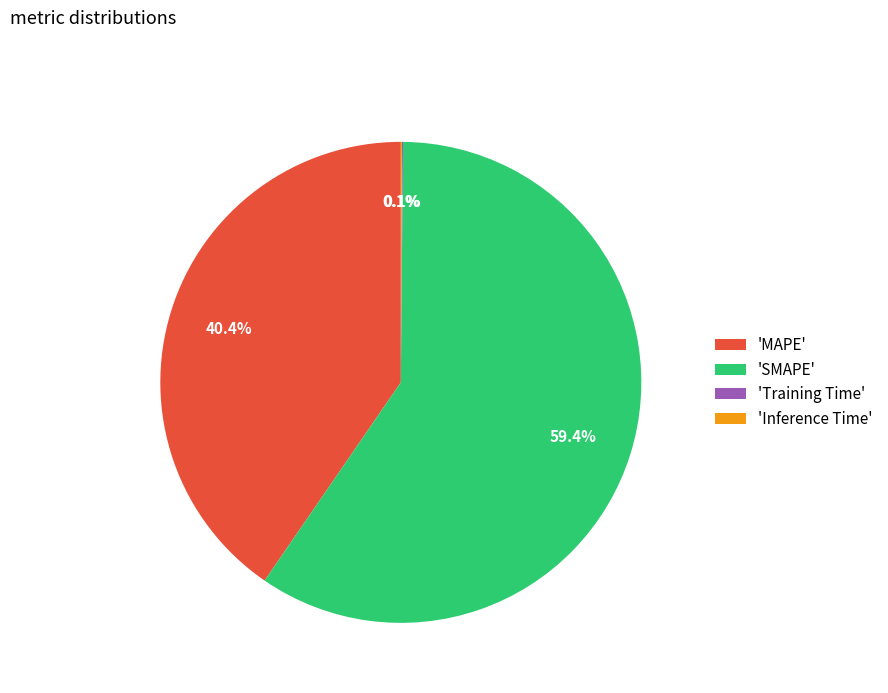

Is there a majority slice in this chart?

Yes